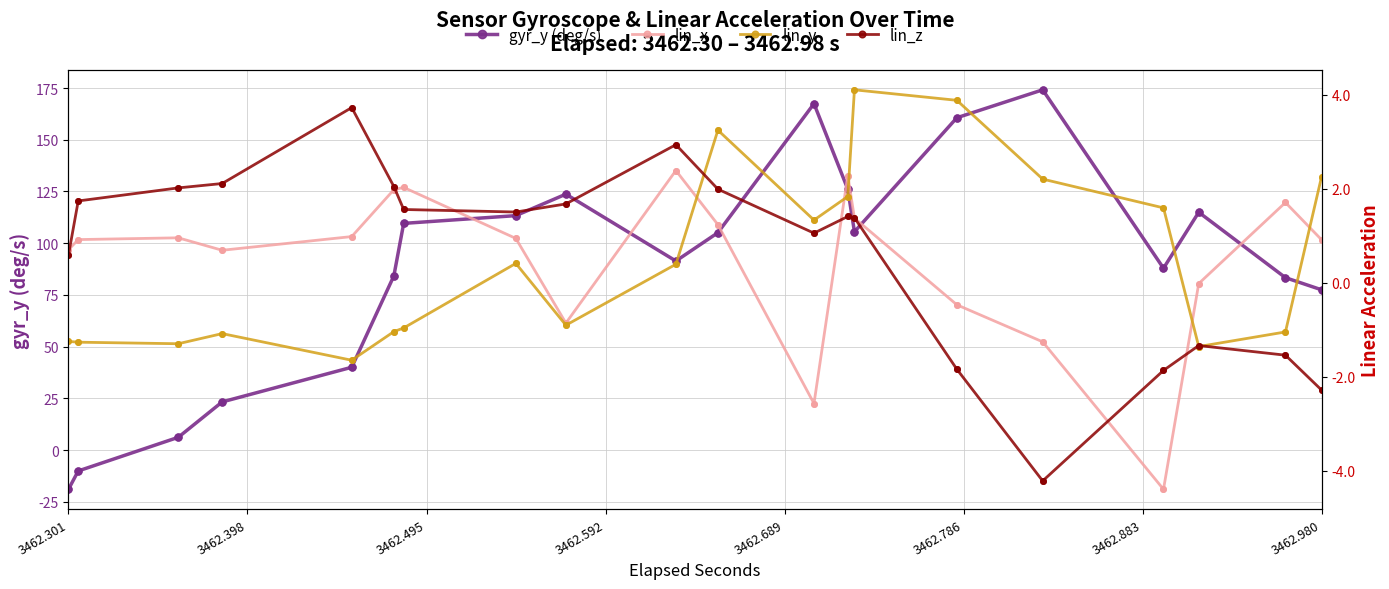

True or false: gyr_y and lin_x intersect in this chart.

True